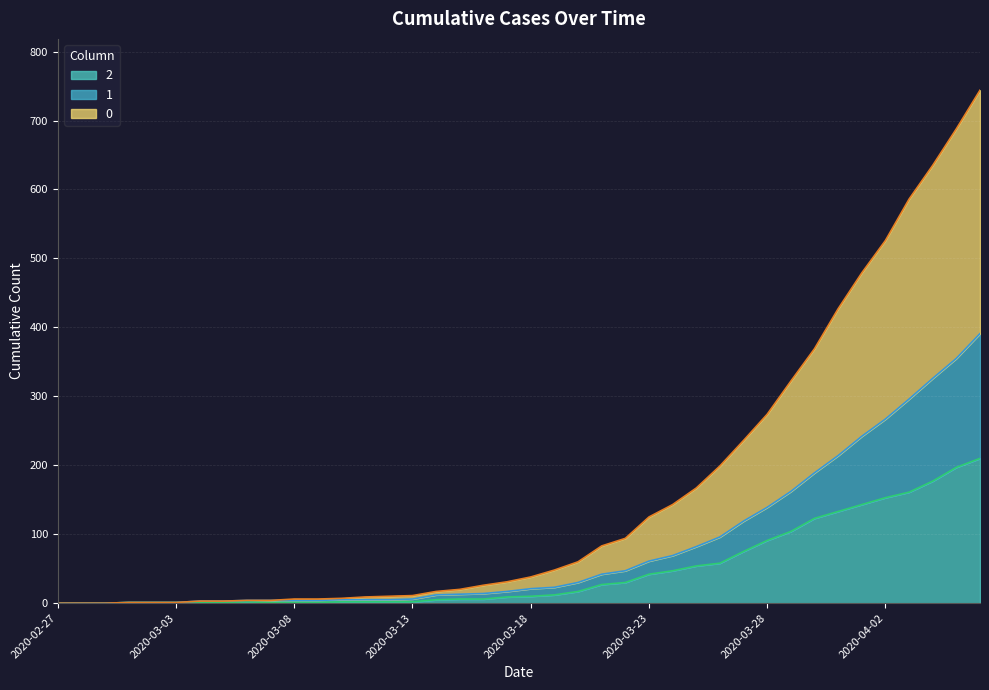

Reading left to right, transcribe all the data shown in this chart.

0: 2020-02-27=0	2020-02-28=0	2020-02-29=0	2020-03-01=1	2020-03-02=1	2020-03-03=1	2020-03-04=3	2020-03-05=3	2020-03-06=4	2020-03-07=4	2020-03-08=6	2020-03-09=6	2020-03-10=7	2020-03-11=9	2020-03-12=10	2020-03-13=11	2020-03-14=17	2020-03-15=20	2020-03-16=26	2020-03-17=31	2020-03-18=38	2020-03-19=48	2020-03-20=60	2020-03-21=83	2020-03-22=94	2020-03-23=125	2020-03-24=143	2020-03-25=167	2020-03-26=199	2020-03-27=236	2020-03-28=274	2020-03-29=322	2020-03-30=369	2020-03-31=427	2020-04-01=479	2020-04-02=526	2020-04-03=586	2020-04-04=635	2020-04-05=688	2020-04-06=744
1: 2020-02-27=0	2020-02-28=0	2020-02-29=0	2020-03-01=1	2020-03-02=1	2020-03-03=1	2020-03-04=3	2020-03-05=3	2020-03-06=4	2020-03-07=4	2020-03-08=4	2020-03-09=4	2020-03-10=5	2020-03-11=5	2020-03-12=5	2020-03-13=6	2020-03-14=12	2020-03-15=13	2020-03-16=14	2020-03-17=17	2020-03-18=21	2020-03-19=23	2020-03-20=30	2020-03-21=42	2020-03-22=47	2020-03-23=61	2020-03-24=69	2020-03-25=82	2020-03-26=96	2020-03-27=119	2020-03-28=139	2020-03-29=162	2020-03-30=189	2020-03-31=214	2020-04-01=242	2020-04-02=267	2020-04-03=296	2020-04-04=326	2020-04-05=355	2020-04-06=391
2: 2020-02-27=0	2020-02-28=0	2020-02-29=0	2020-03-01=1	2020-03-02=1	2020-03-03=1	2020-03-04=1	2020-03-05=1	2020-03-06=2	2020-03-07=1	2020-03-08=1	2020-03-09=1	2020-03-10=2	2020-03-11=2	2020-03-12=2	2020-03-13=2	2020-03-14=5	2020-03-15=6	2020-03-16=6	2020-03-17=9	2020-03-18=10	2020-03-19=12	2020-03-20=17	2020-03-21=27	2020-03-22=30	2020-03-23=42	2020-03-24=47	2020-03-25=54	2020-03-26=58	2020-03-27=75	2020-03-28=91	2020-03-29=104	2020-03-30=123	2020-03-31=133	2020-04-01=143	2020-04-02=153	2020-04-03=161	2020-04-04=177	2020-04-05=197	2020-04-06=210